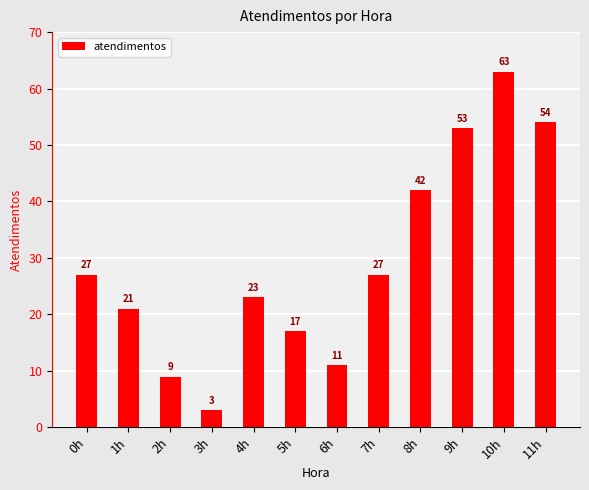

What is the change in value from 0h to 9h?

+26